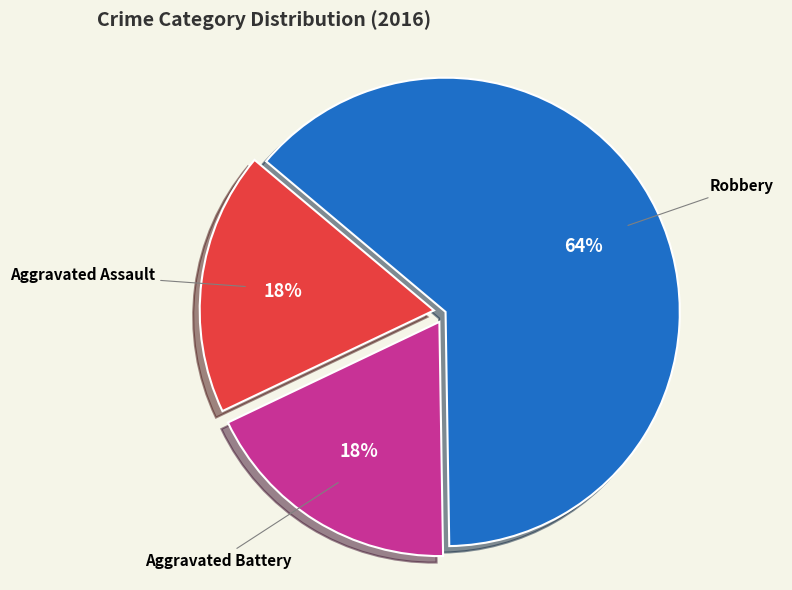

To the nearest percent, what is the average slice percentage?

33%